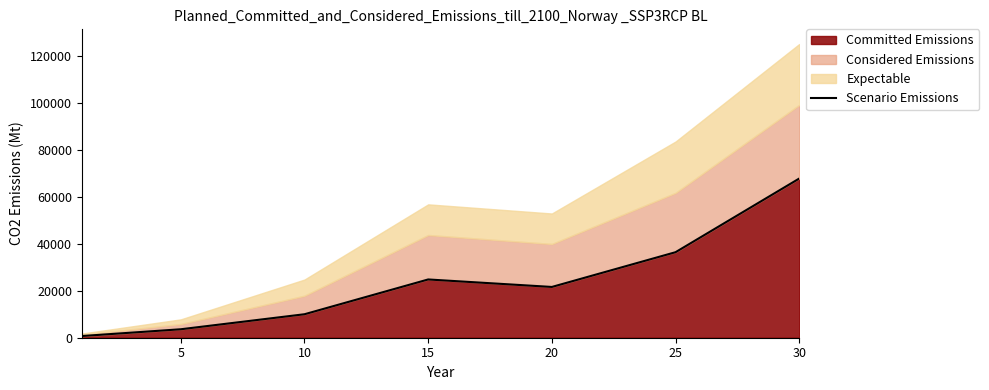

What is the value of the 6th point from the left?

36390